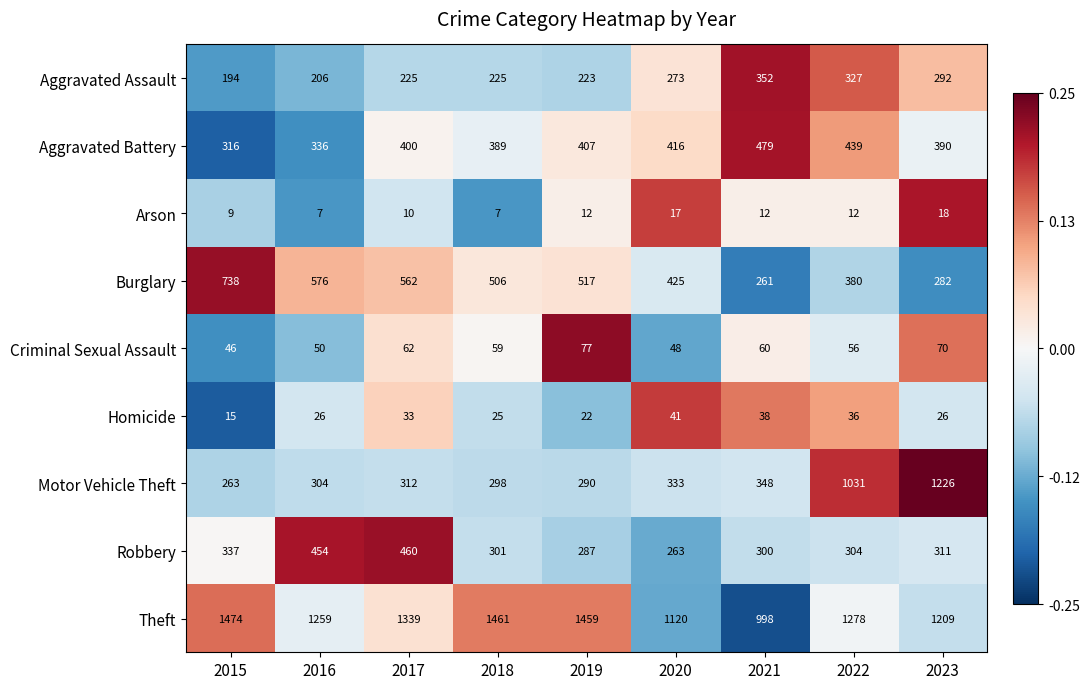

Rank the series at 2018 from lowest to highest value.

Arson, Homicide, Criminal Sexual Assault, Aggravated Assault, Motor Vehicle Theft, Robbery, Aggravated Battery, Burglary, Theft